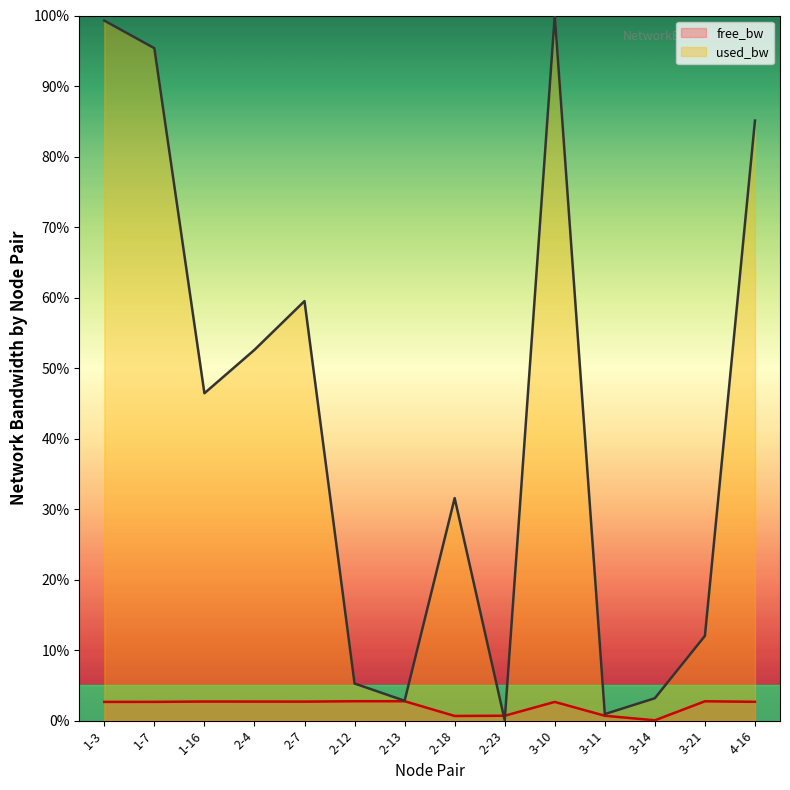

How many series are shown in this chart?

2